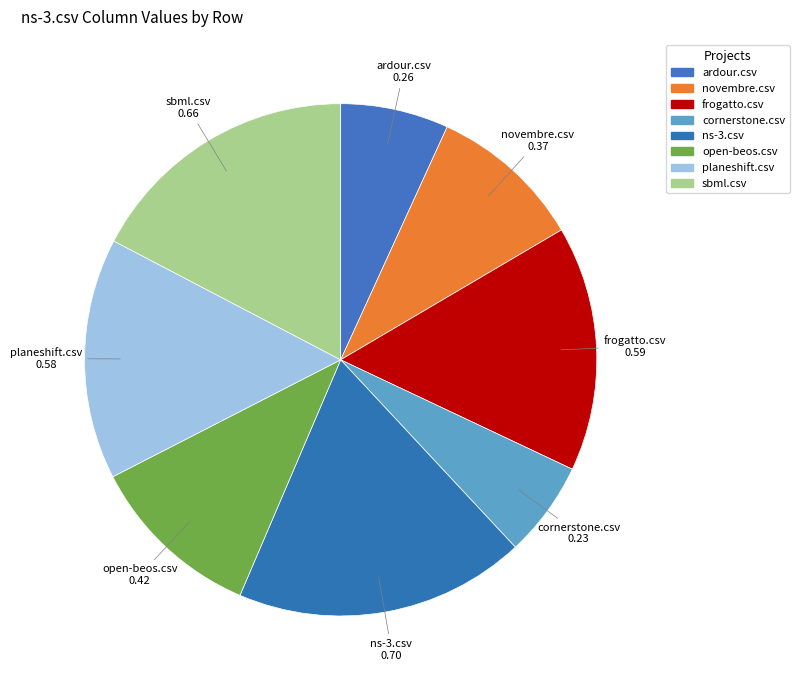

To the nearest percent, what is the difference between the largest and smallest slice percentages?

12%